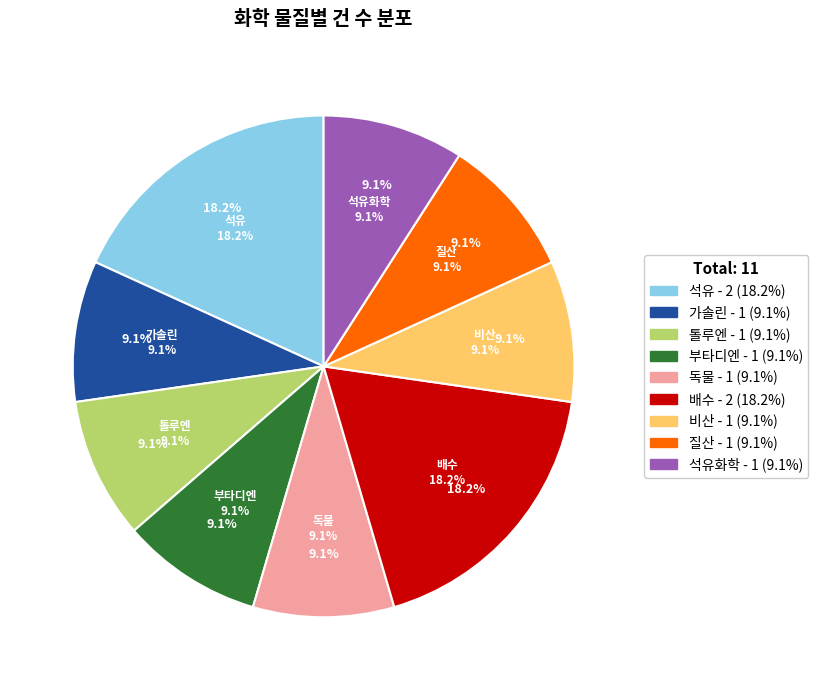

To the nearest percent, what is the average slice percentage?

11%